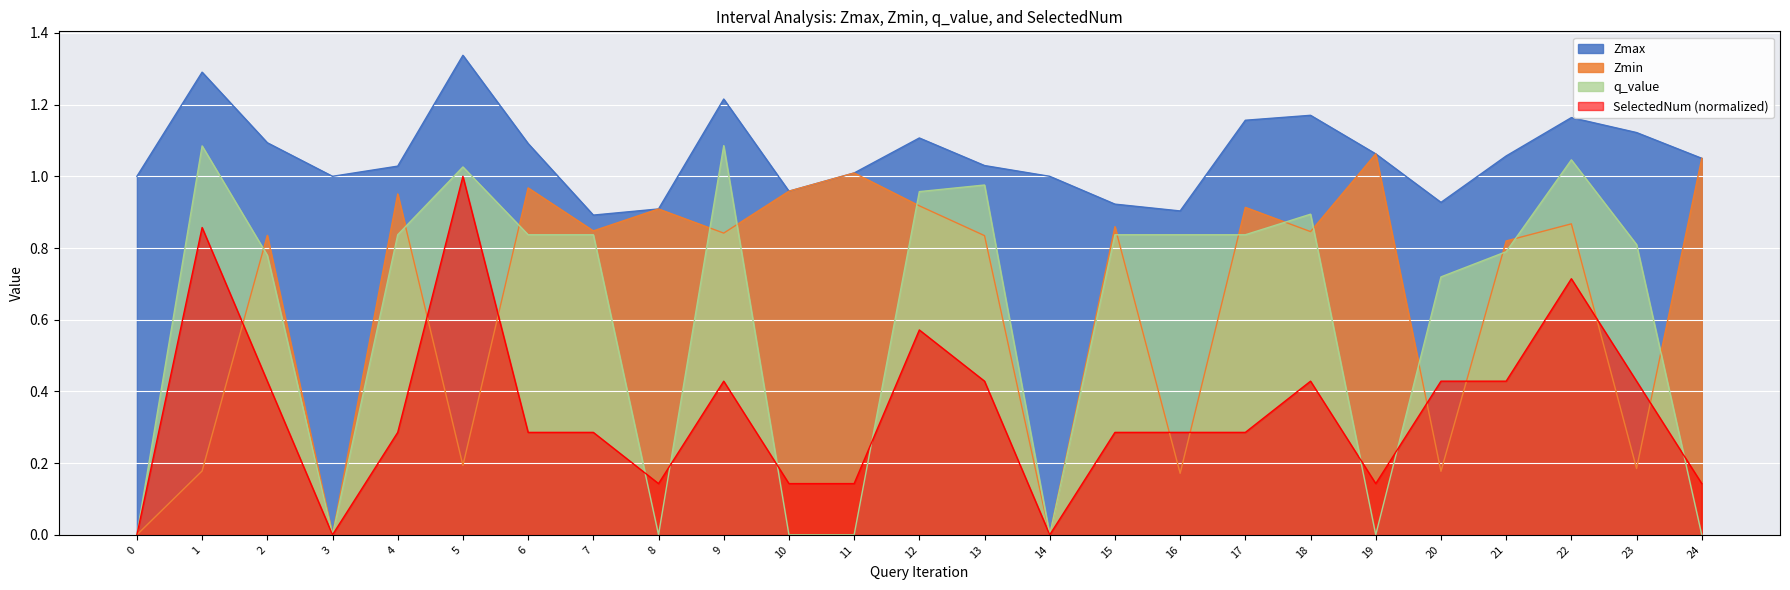

Does the chart display data point markers on the line(s)?

No